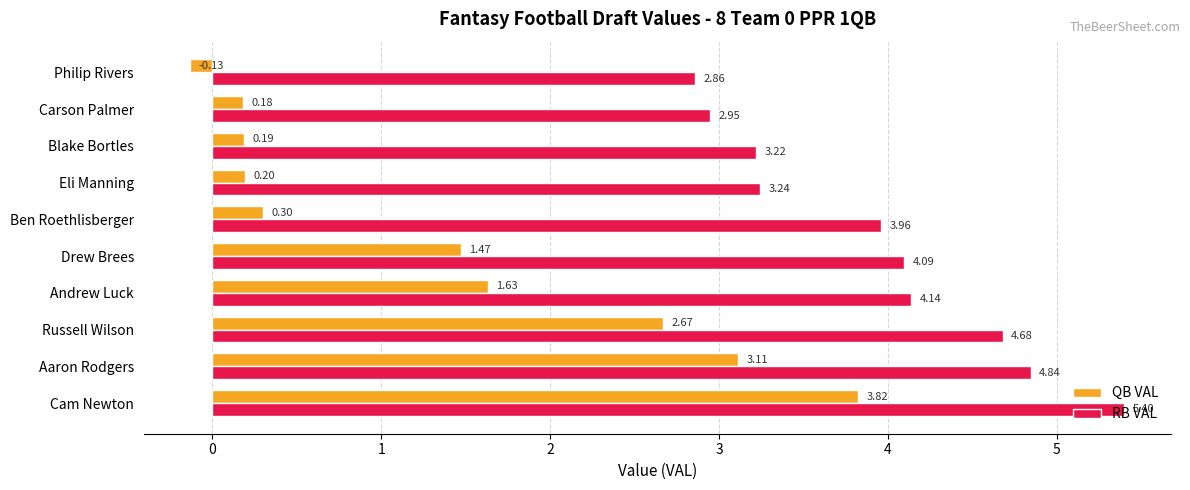

How many values in the QB VAL series are below 1?

5